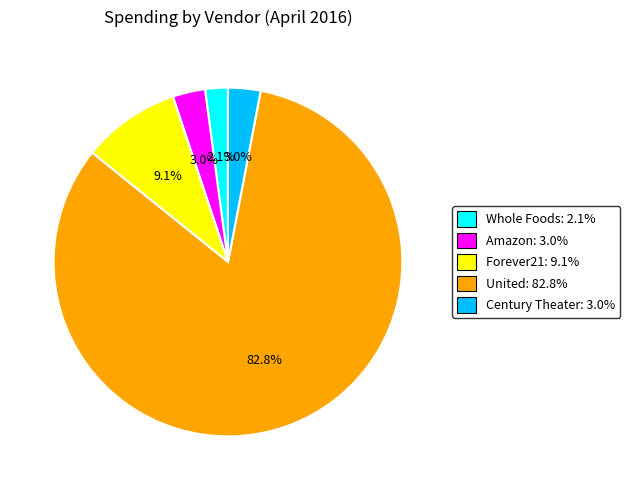

Is there a majority slice in this chart?

Yes